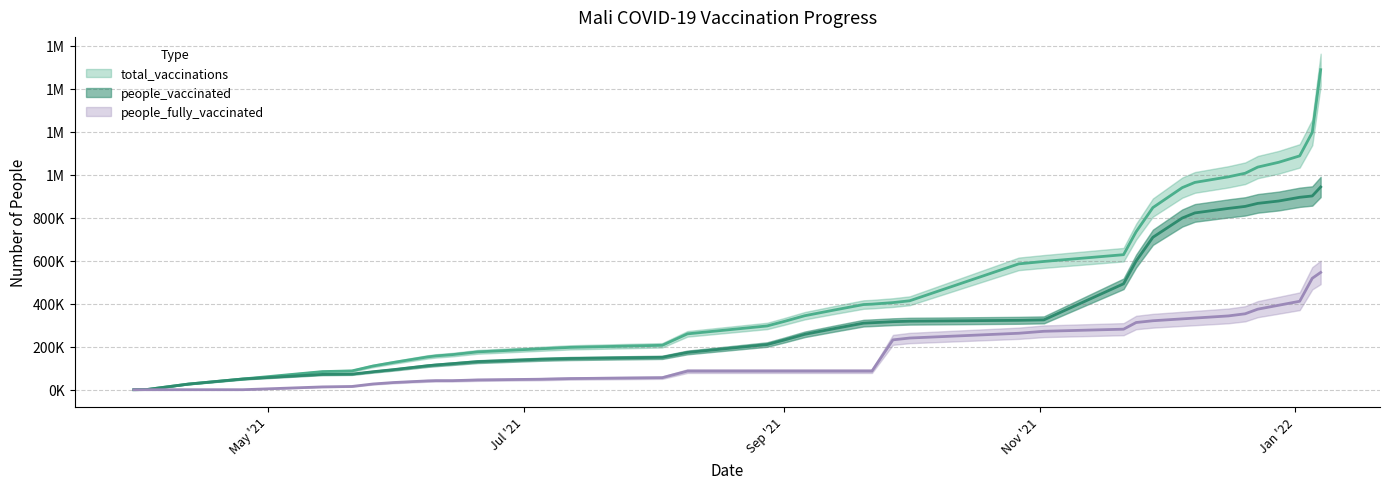

What is the difference between the second highest and minimum values in the total_vaccinations series?

1196941